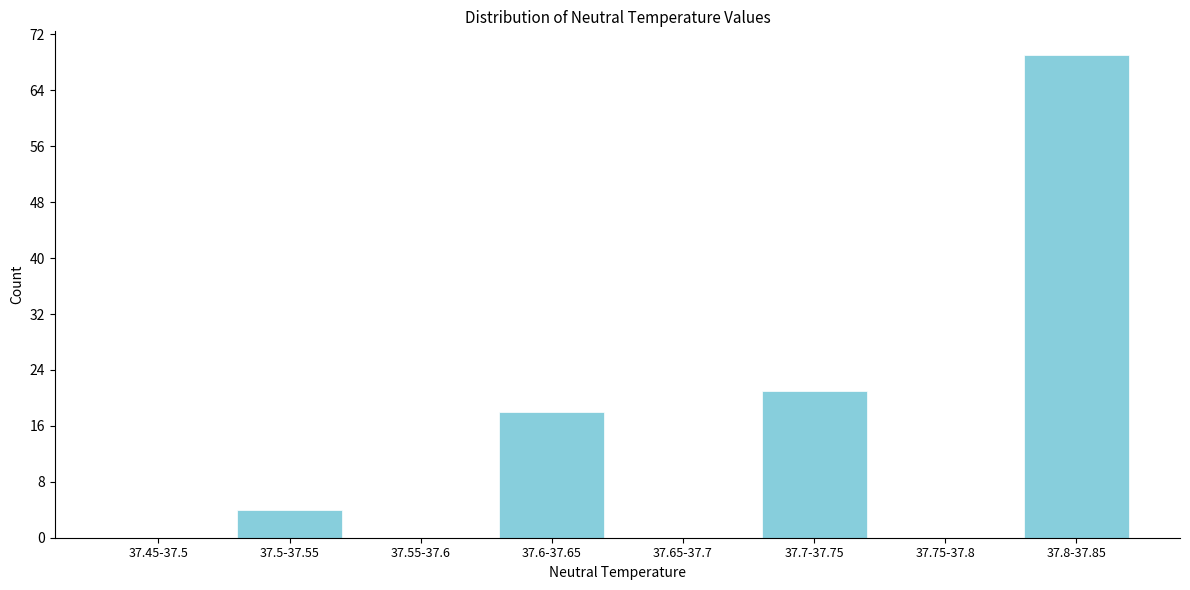

Reading left to right, extract all data points from this chart.

37.45-37.5=0	37.5-37.55=4	37.55-37.6=0	37.6-37.65=18	37.65-37.7=0	37.7-37.75=21	37.75-37.8=0	37.8-37.85=69